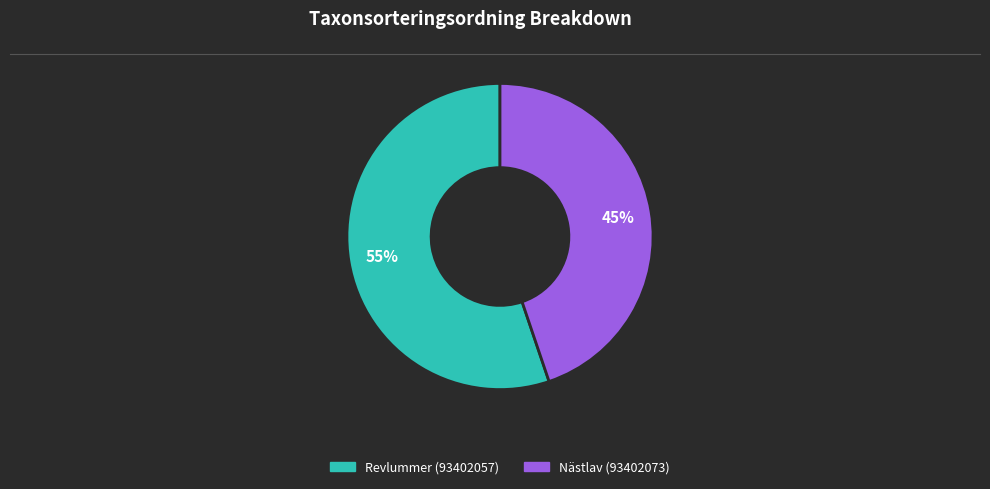

Does Revlummer (93402057) represent more than half of the total?

Yes